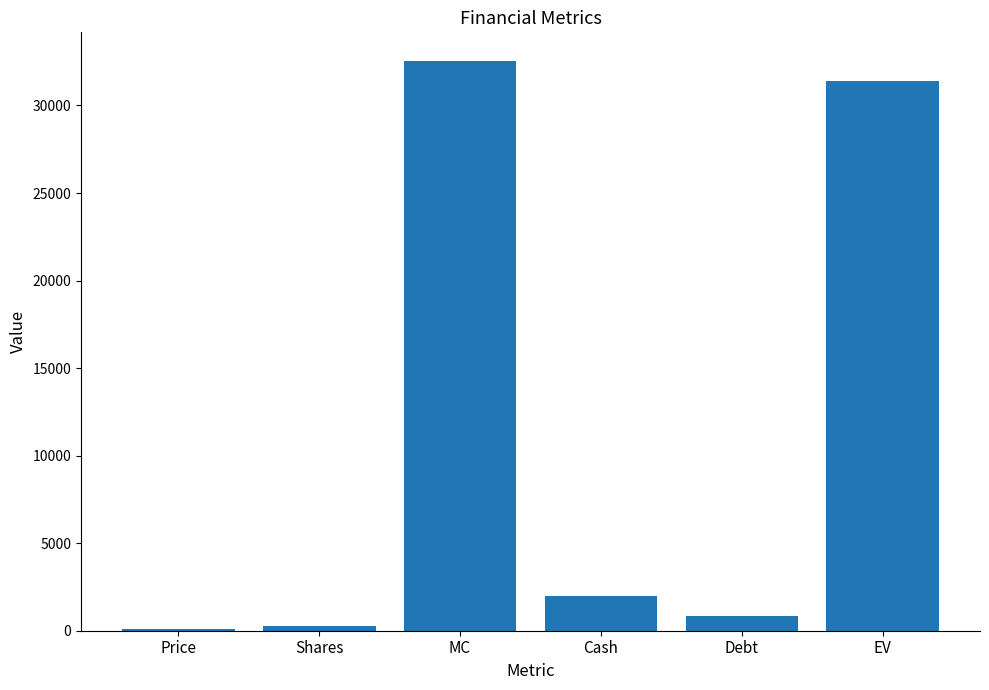

What is the average value?

11200.2